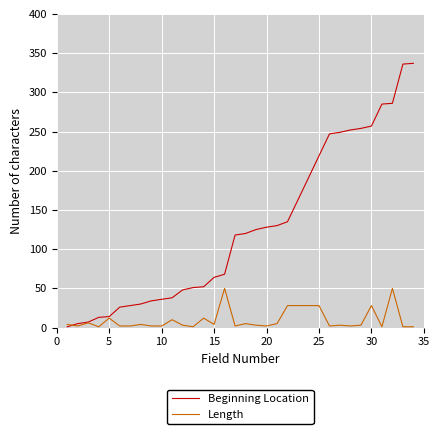

What is the greatest value displayed?

337